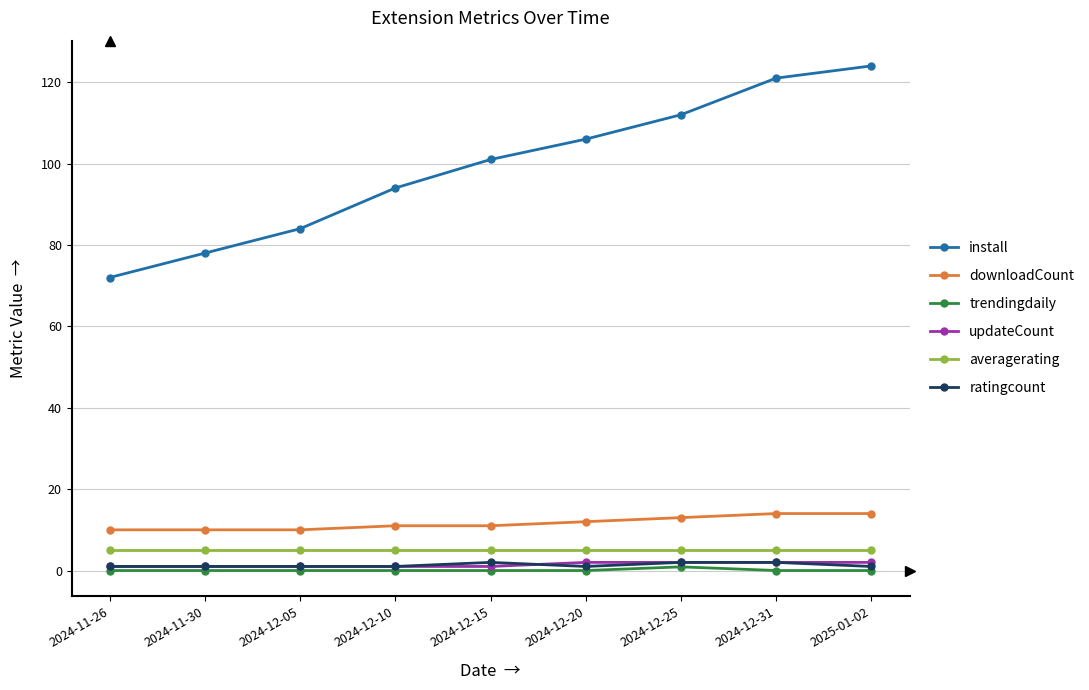

The value of downloadCount at 2024-12-20 is 12.0. True or false?

True